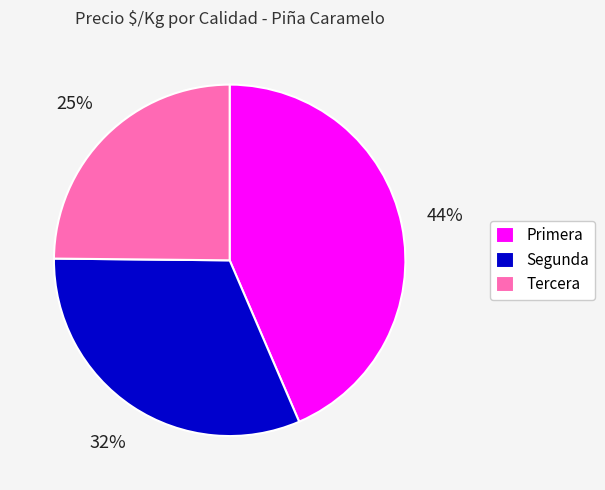

Count the number of slices in the pie.

3